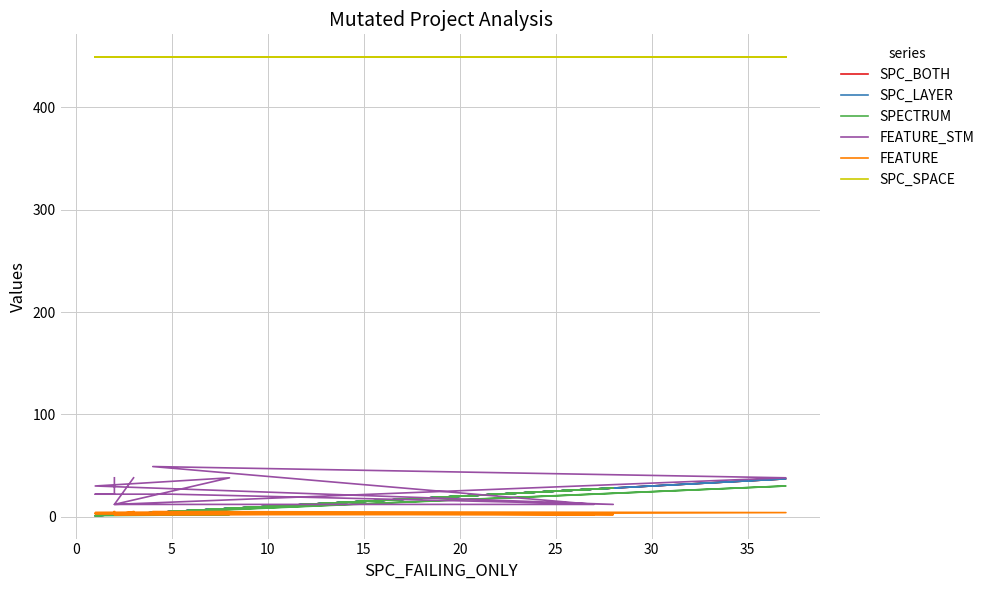

Does the chart have visible grid lines?

Yes